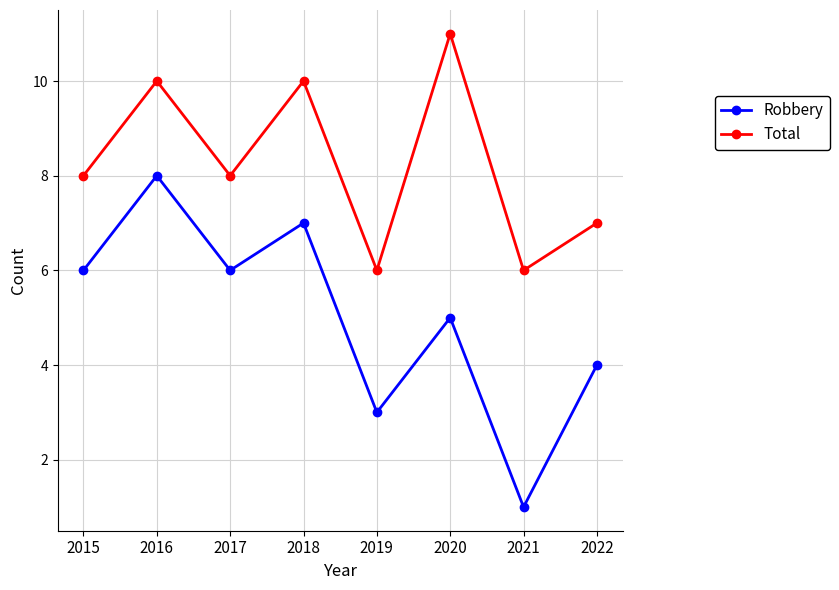

Reading left to right, transcribe all the data shown in this chart.

Robbery: 6	8	6	7	3	5	1	4
Total: 8	10	8	10	6	11	6	7